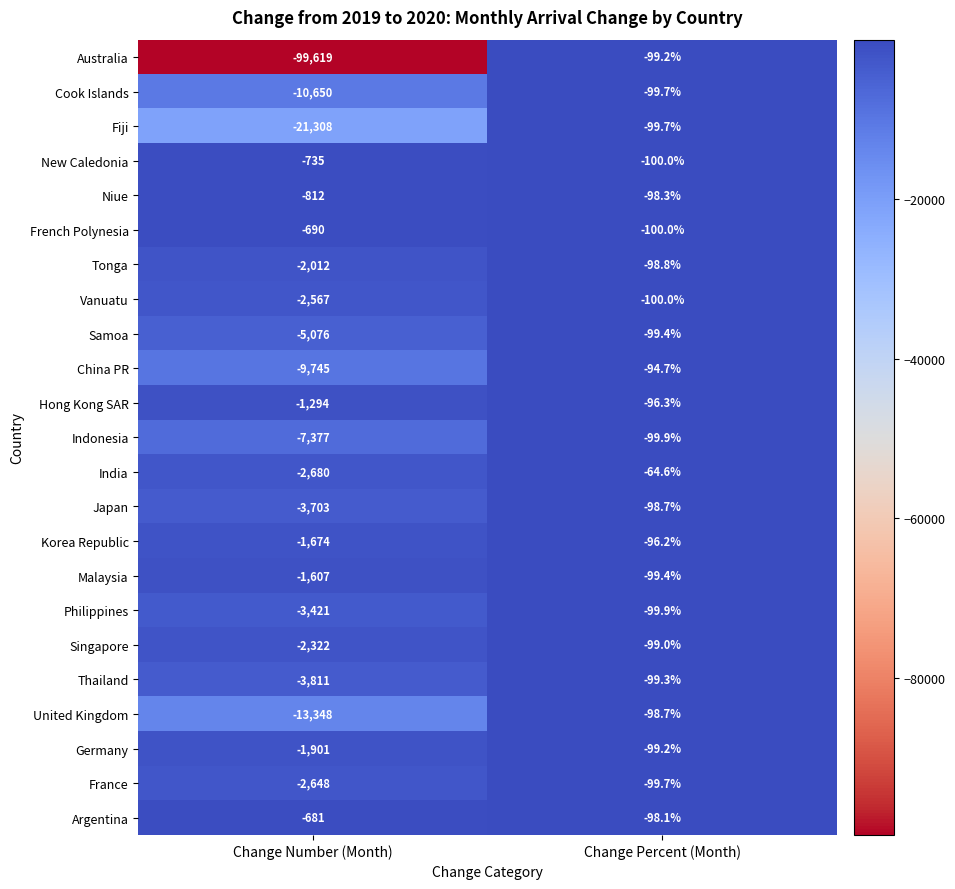

Rank the series by their maximum value, from highest to lowest.

India, China PR, Korea Republic, Hong Kong SAR, Argentina, Niue, Japan, United Kingdom, Tonga, Singapore, Australia, Germany, Thailand, Samoa, Malaysia, Cook Islands, Fiji, France, Indonesia, Philippines, New Caledonia, French Polynesia, Vanuatu